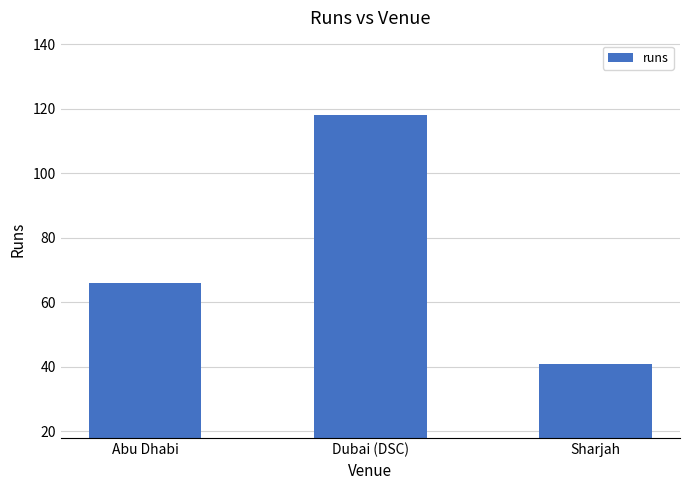

What is the label of the 3rd bar from the left?

Sharjah